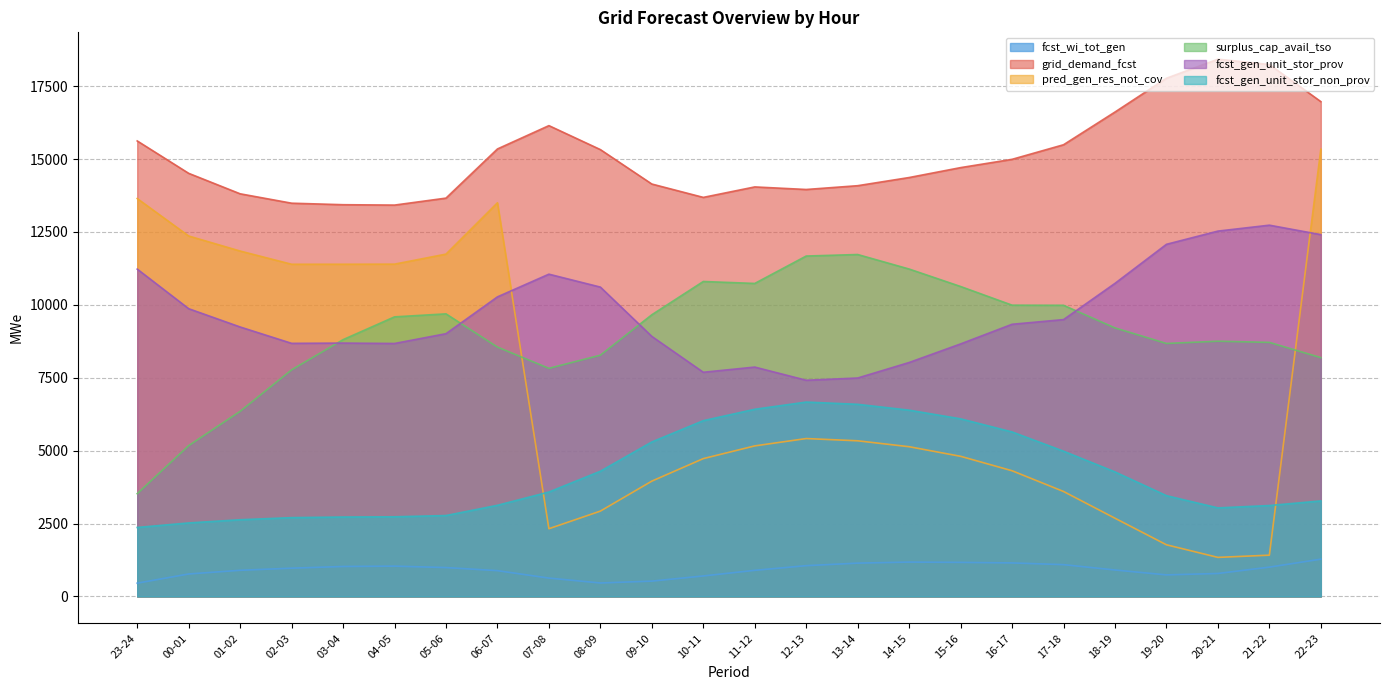

At which label does fcst_gen_unit_stor_prov first exceed 9334?

23-24